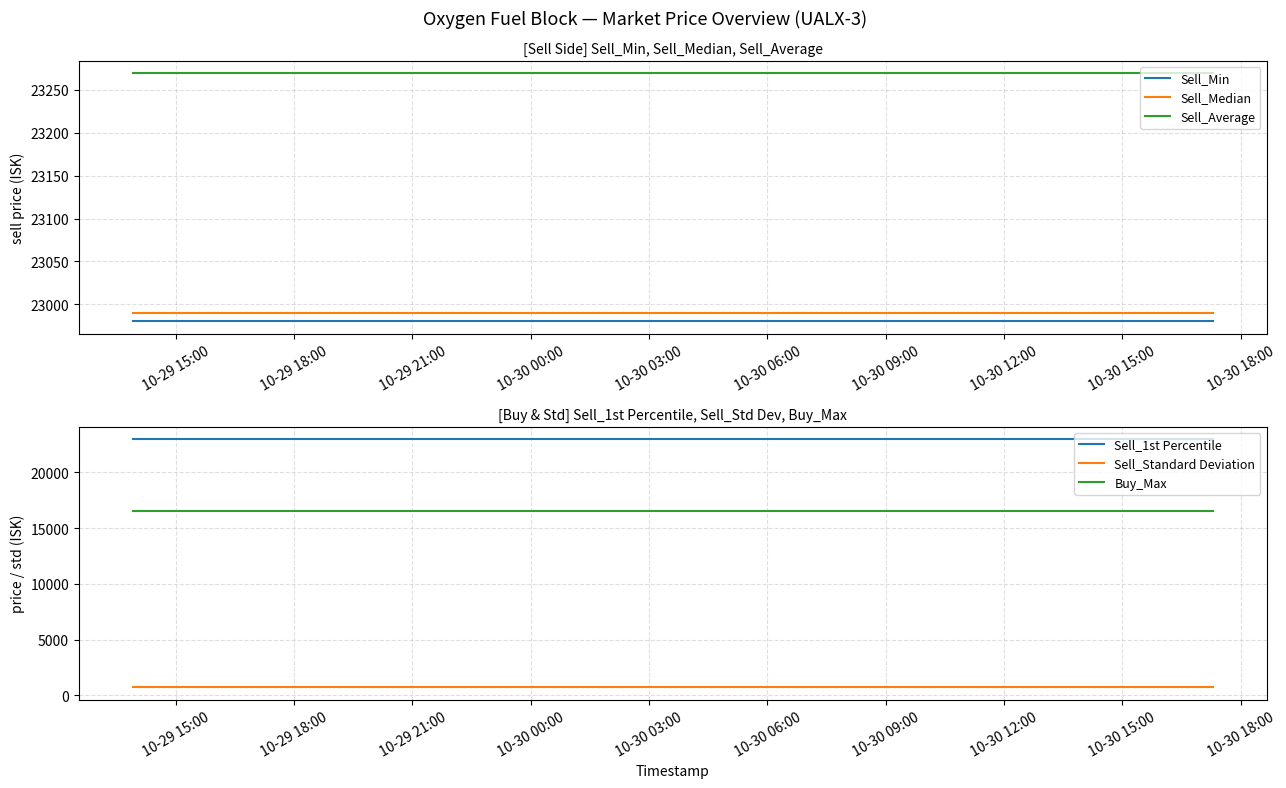

True or false: Sell_Average and Sell_Median intersect in this chart.

False